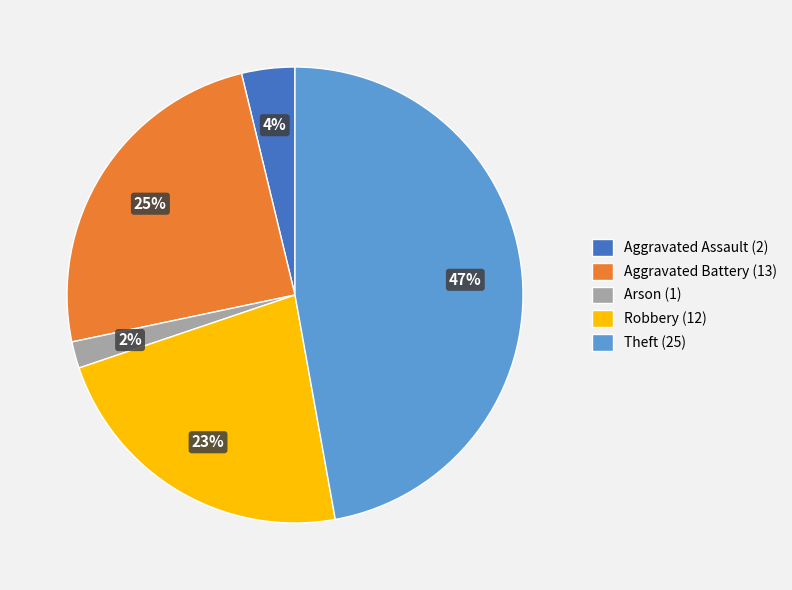

Is it true that Robbery is 23% of the pie?

True